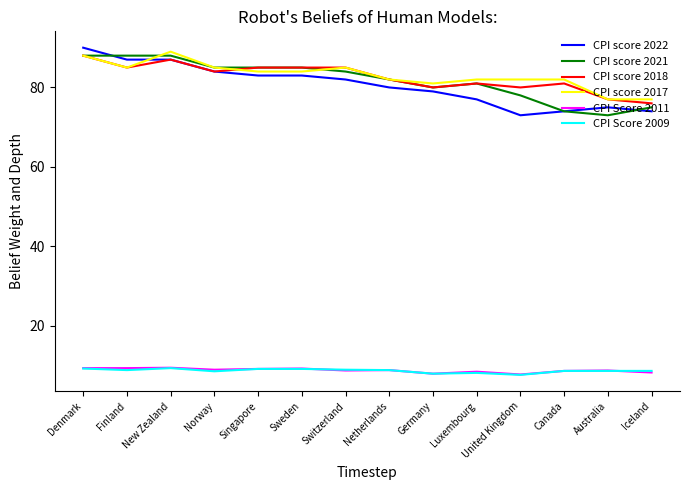

What position from the left is Finland?

2